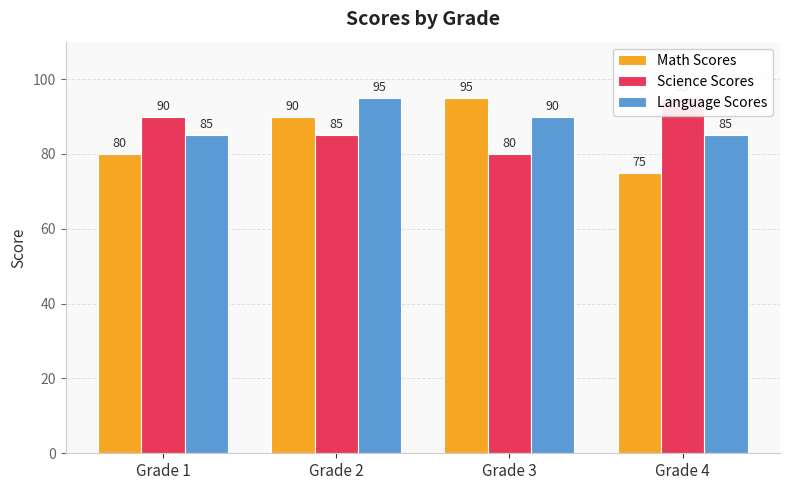

Count the number of data series in this chart.

3